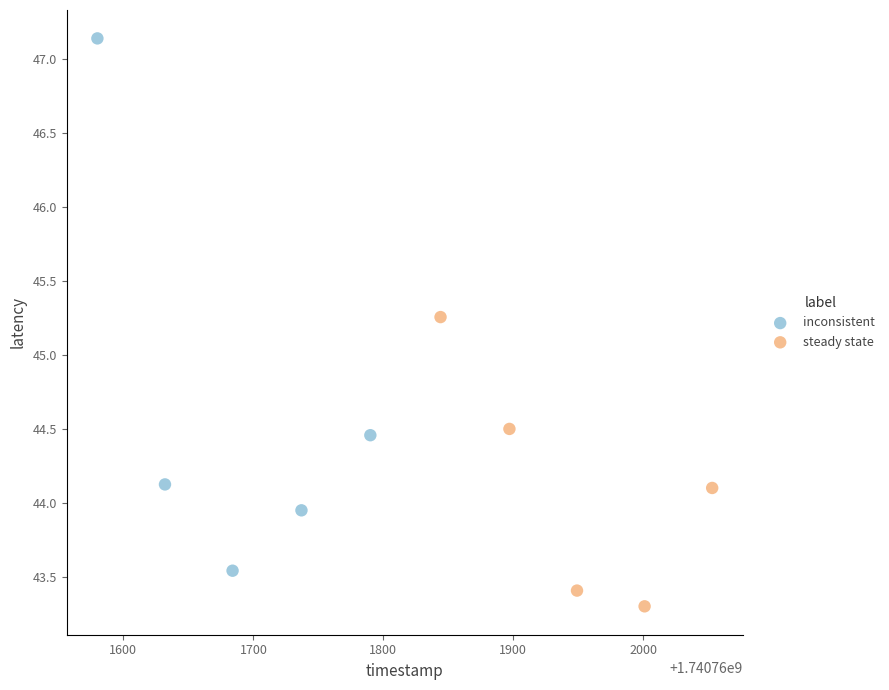

What are all the series names shown in the legend?

inconsistent, steady state